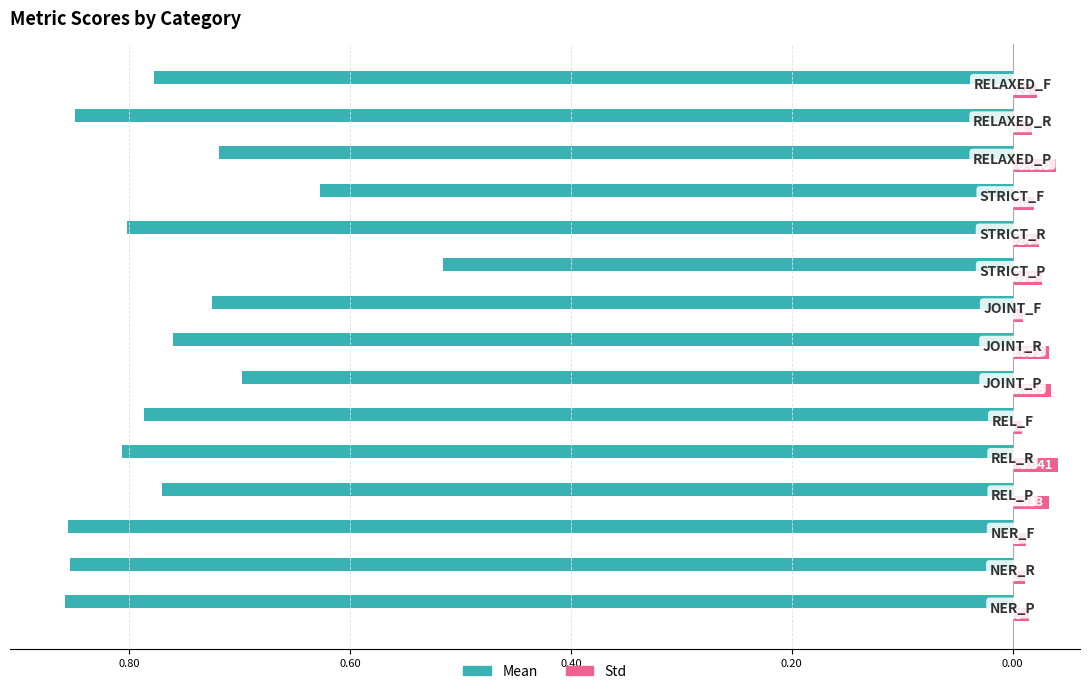

What are all the series names shown in the legend?

Mean, Std